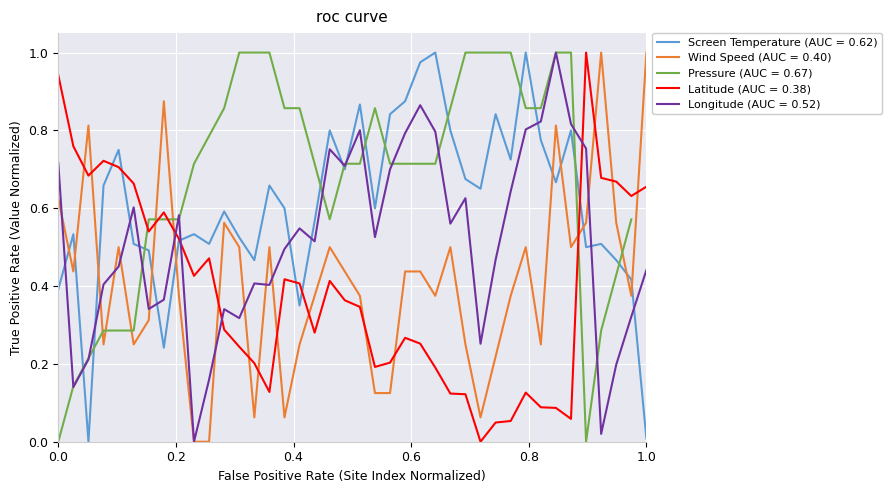

The value of Screen Temperature at HOLBEACH is 1.6. True or false?

False